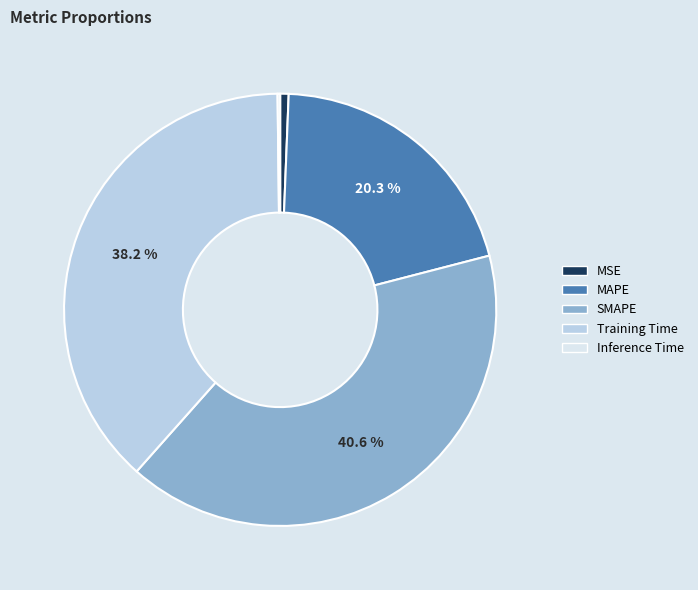

Is the sum of MSE and Training Time greater than half?

No